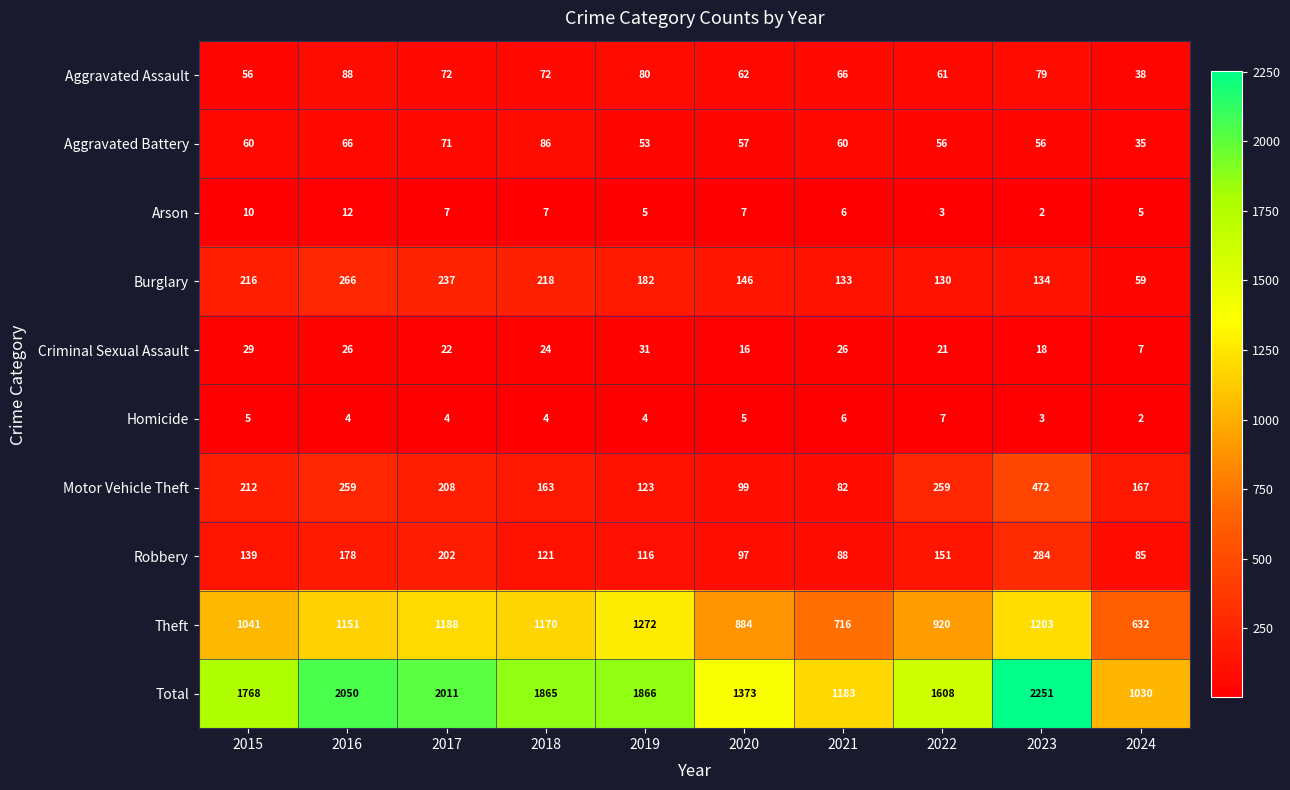

What is the spread (max minus min) of values at 2016?

2046